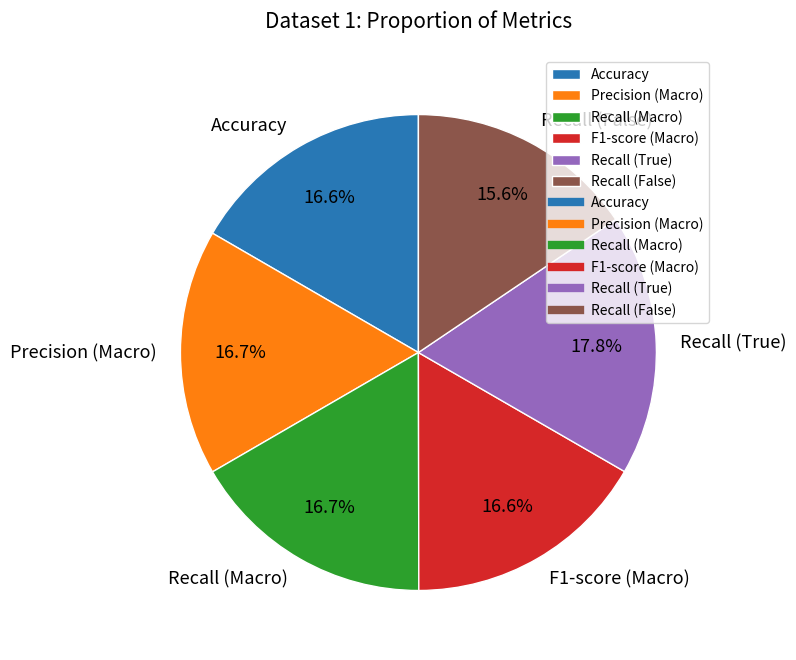

To the nearest percent, what is the combined percentage of F1-score (Macro) and Precision (Macro)?

33%